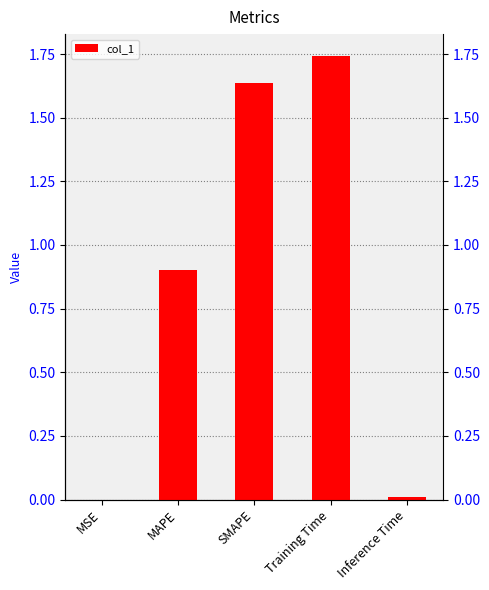

What position from the right is Training Time?

2